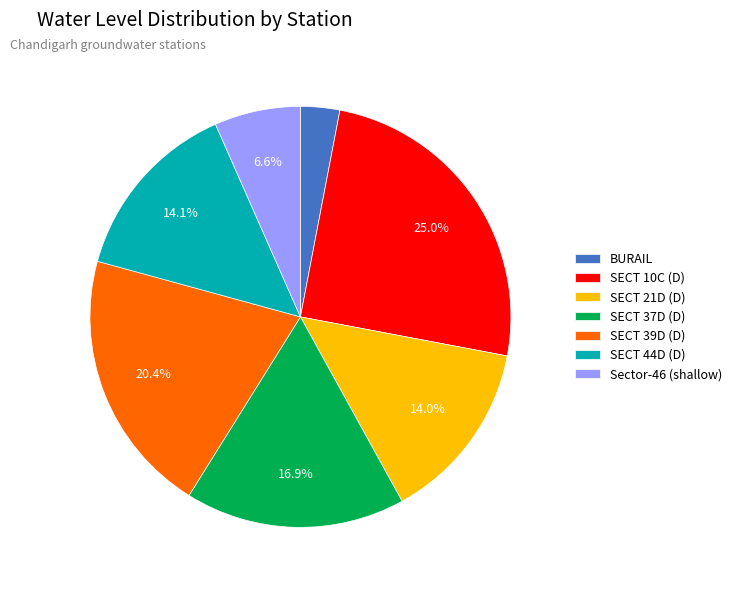

To the nearest percent, what is the combined percentage of Sector-46 (shallow) and SECT 21D (D)?

21%